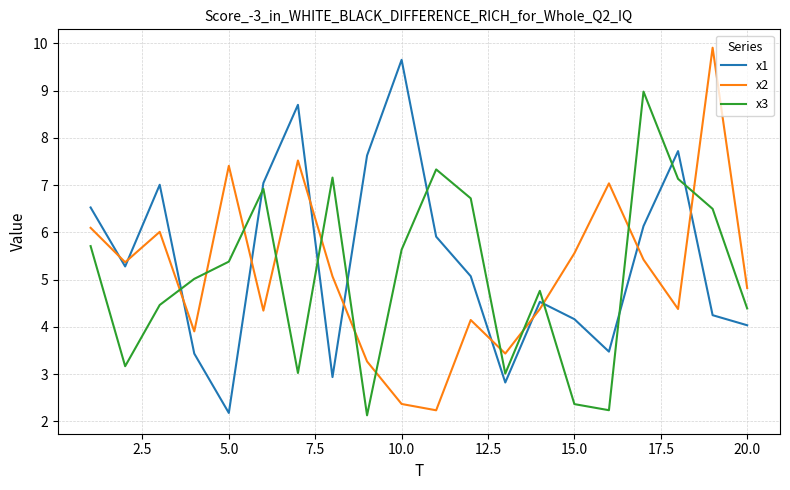

What is the difference between the maximum and minimum values in the x3 series?

6.9